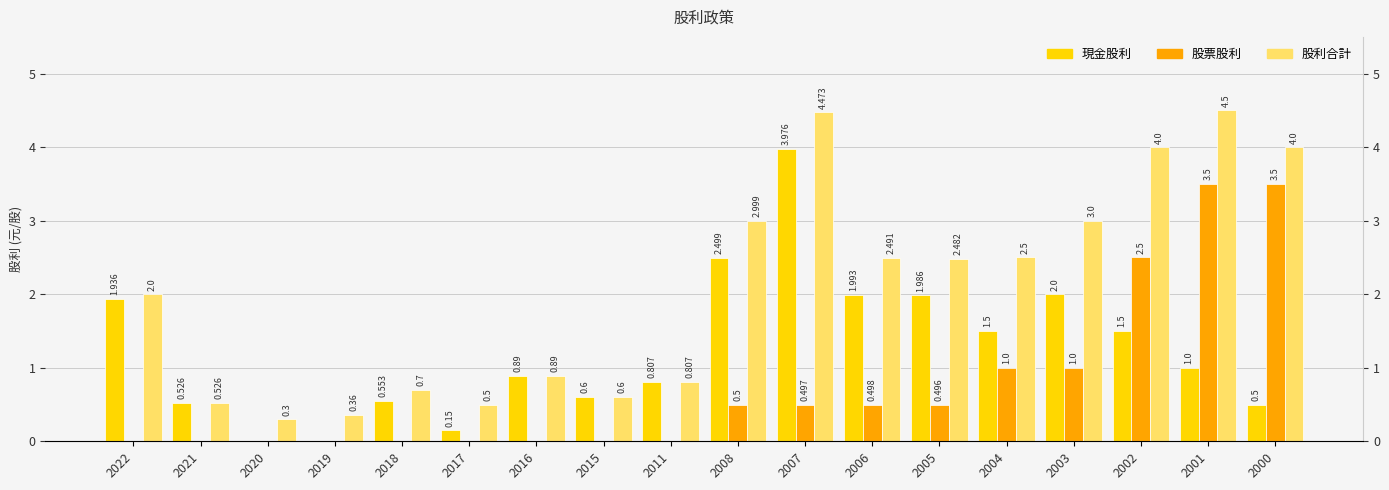

What is the total value across all series at 2008?

6.0